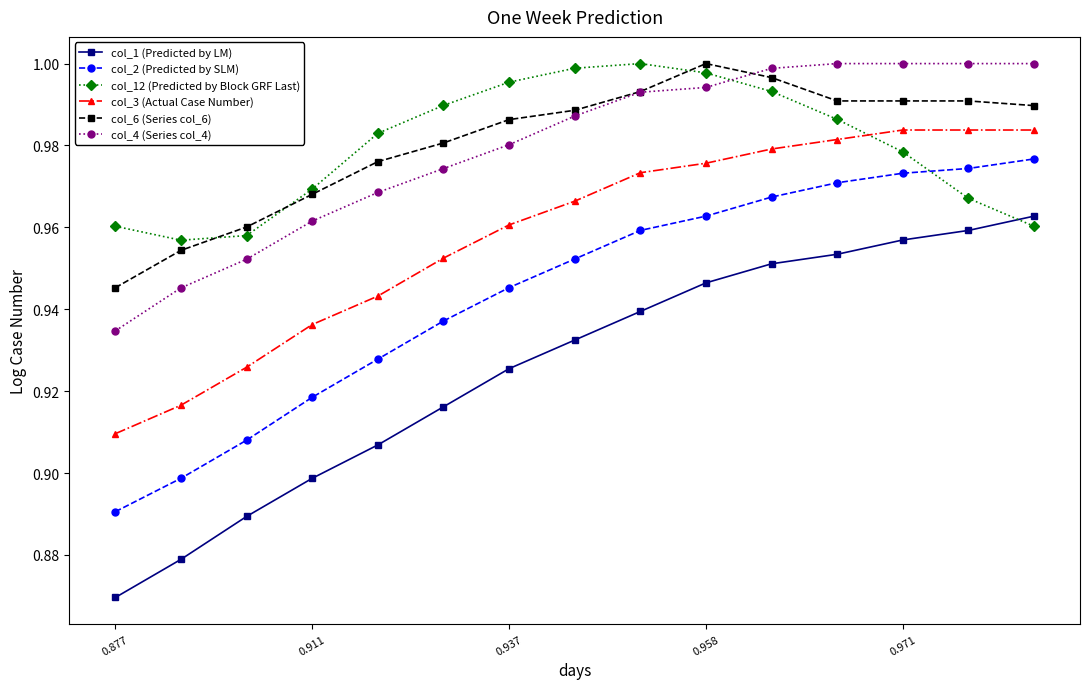

Which series has the largest range (max minus min)?

col_1 (Predicted by LM)